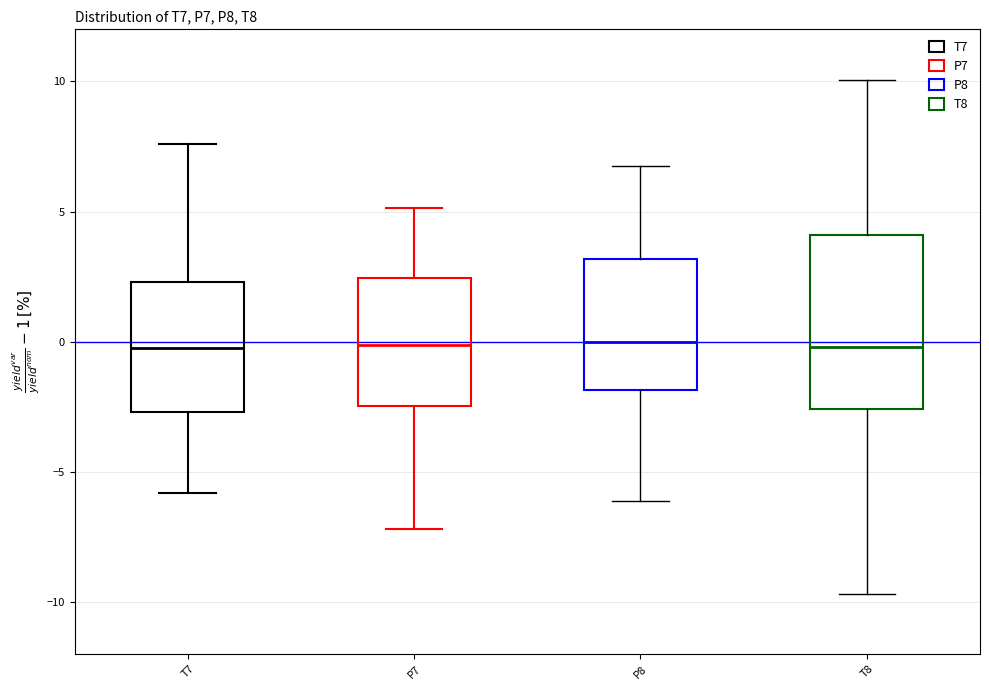

Reading left to right, read every box against the y-axis: the position of its median line, the range the box covers, and the ends of its whiskers. The values are not printed on the chart, so give them approximately, as read against the axis.

T7: median -0.5, box -2.5 to 2.5, whiskers -6.0 to 7.5
P7: median 0.0, box -2.5 to 2.5, whiskers -7.0 to 5.0
P8: median 0.0, box -2.0 to 3.0, whiskers -6.0 to 6.5
T8: median 0.0, box -2.5 to 4.0, whiskers -9.5 to 10.0